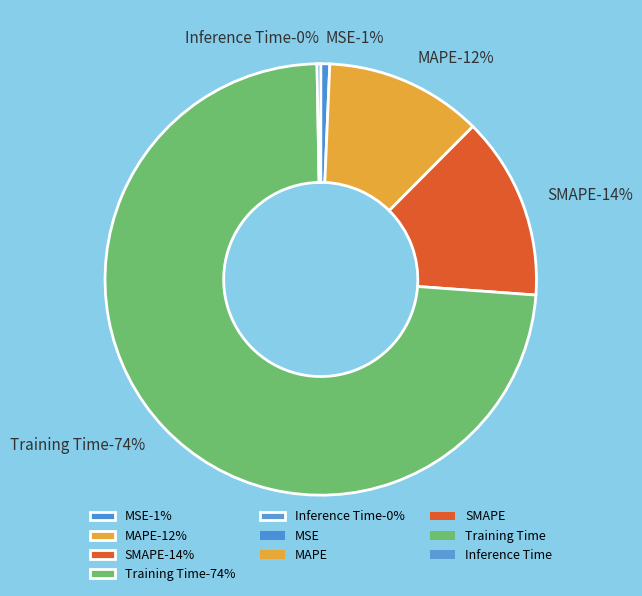

What is the majority slice?

Training Time